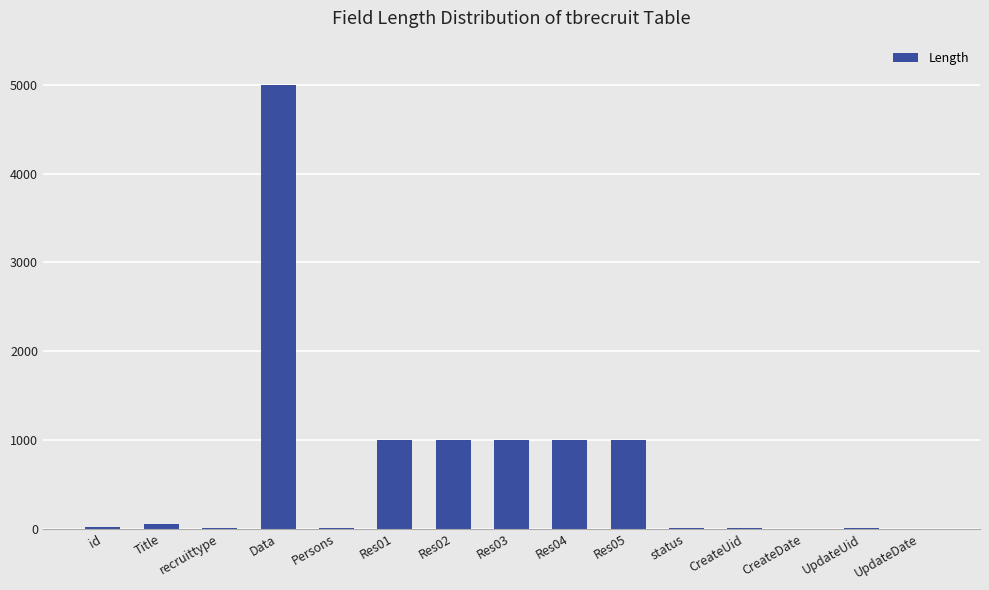

Is it true that the value at UpdateDate is 0?

True